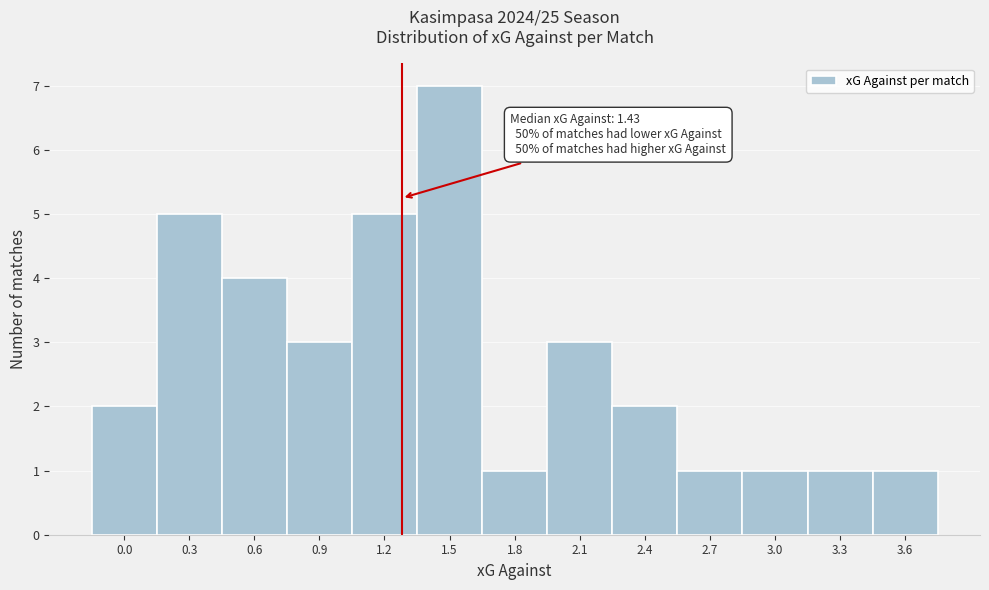

Reading left to right, list all the values displayed in this chart.

2	5	4	3	5	7	1	3	2	1	1	1	1